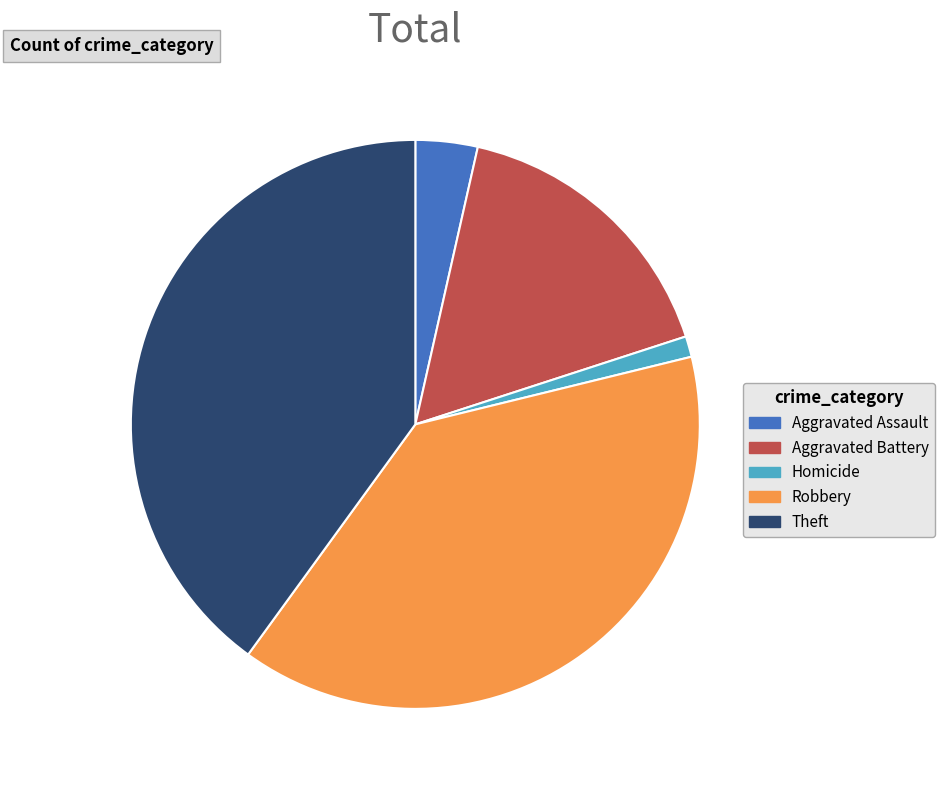

Is there any slice that represents more than half of the pie?

No